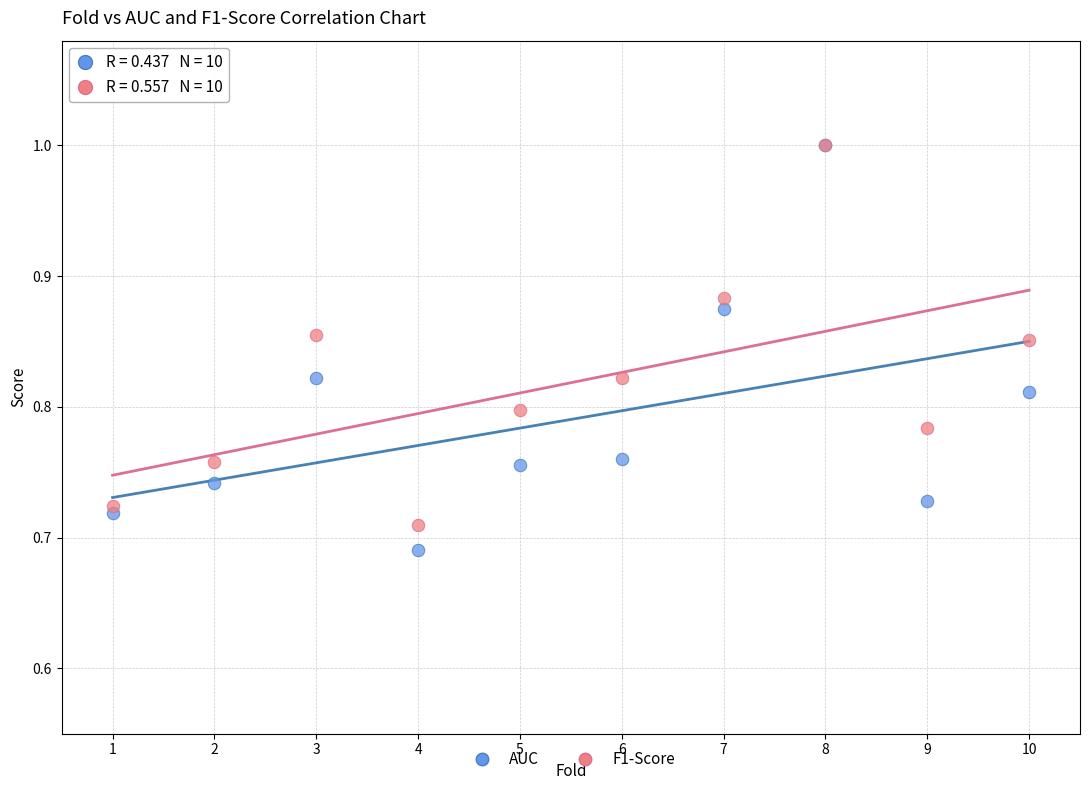

What are all the series names shown in the legend?

AUC, F1-Score